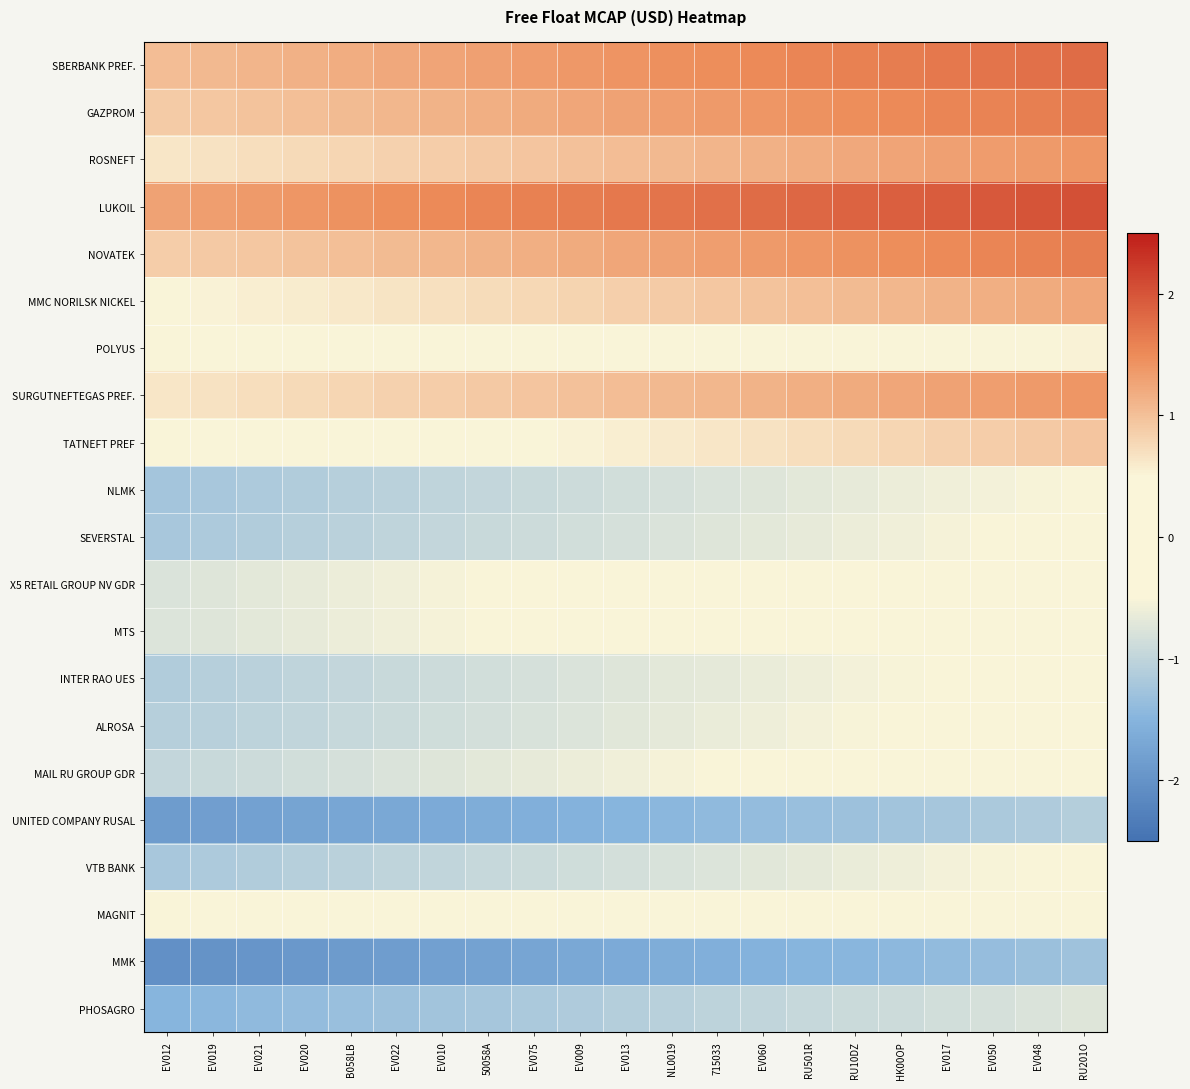

How many distinct data groups are displayed?

21